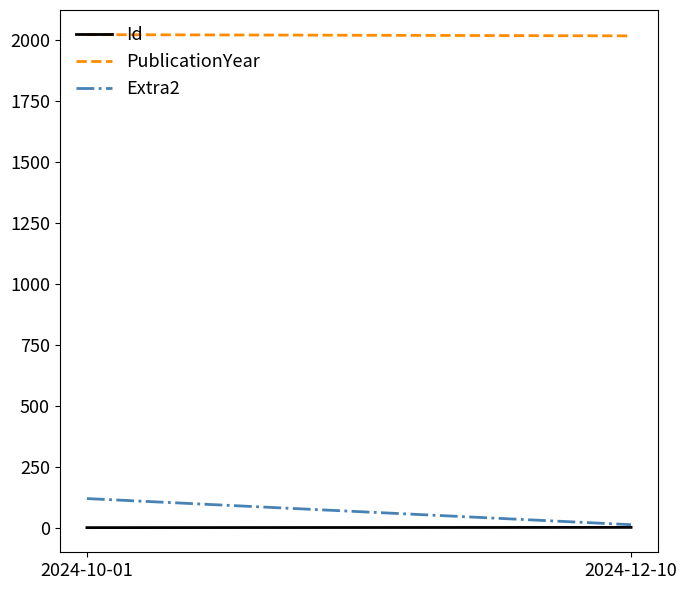

How many lines are shown in the chart?

3